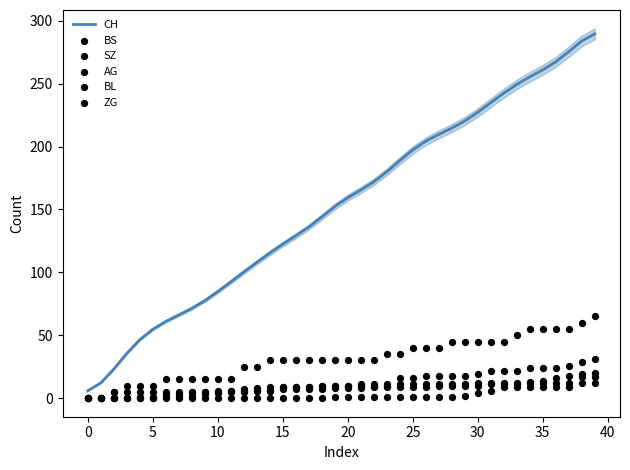

Which series has the largest total across all categories?

CH